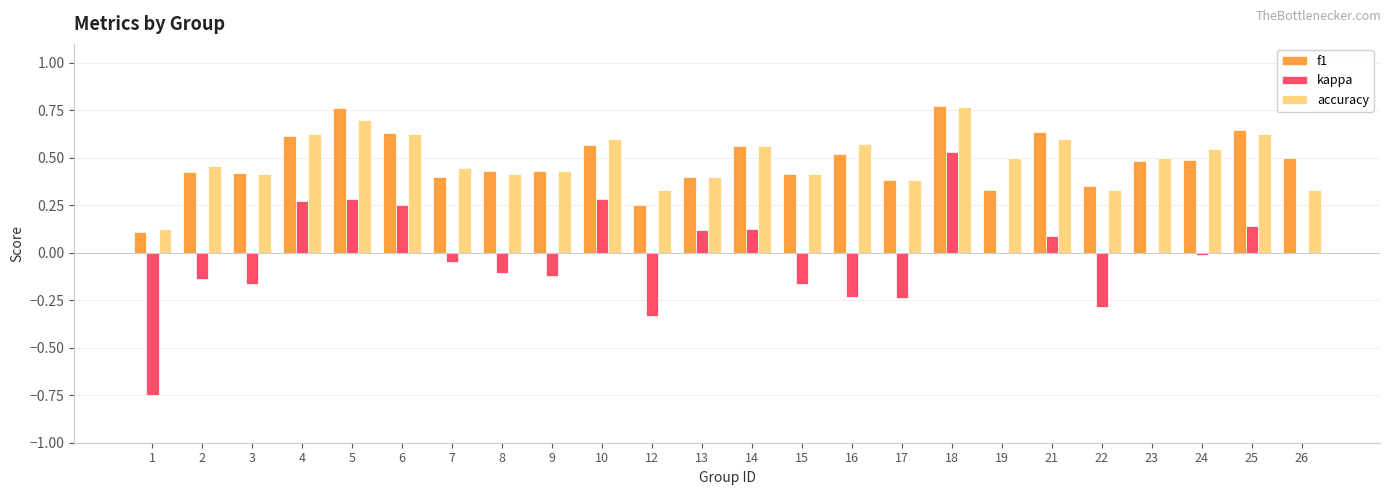

Is the value of f1 at 26 greater than the value of kappa at 23?

Yes